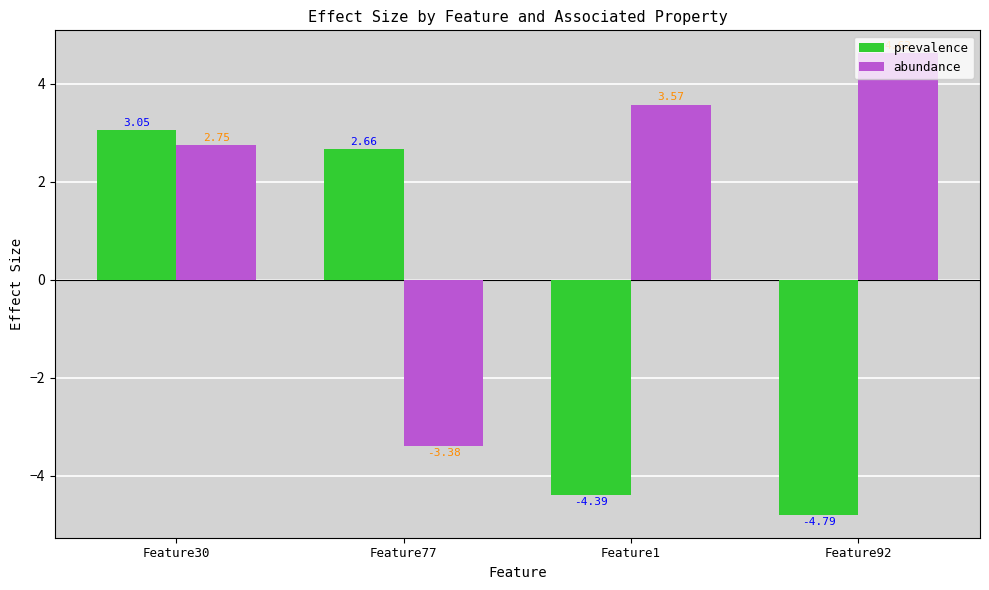

What is the total value across all series at Feature30?

5.8